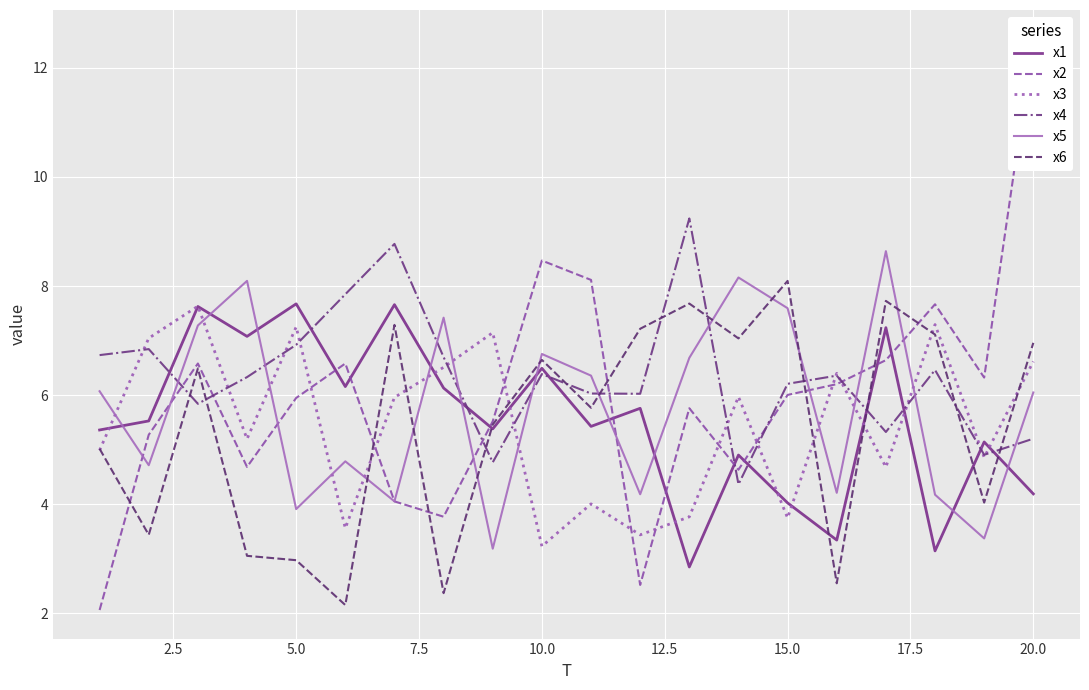

After their last crossing, which series has the higher values: x4 or x5?

x5